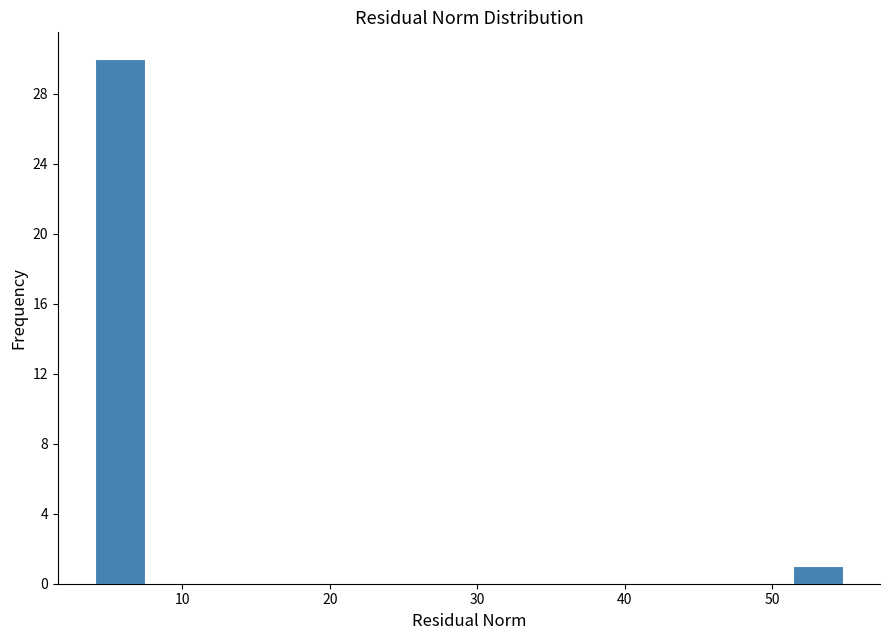

Read against the x-axis, roughly where is the centre of the tallest bar?

6